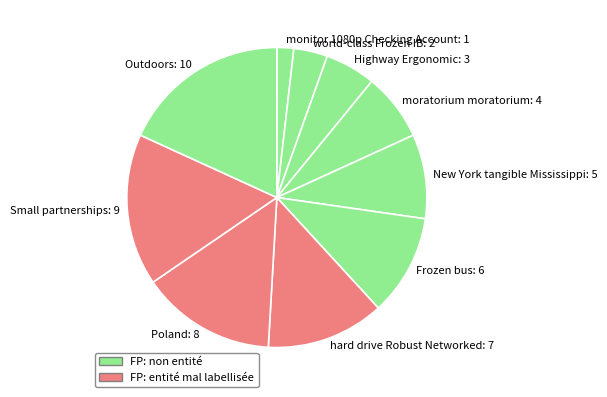

Is it true that world-class Frozen IB is 4% of the pie?

True